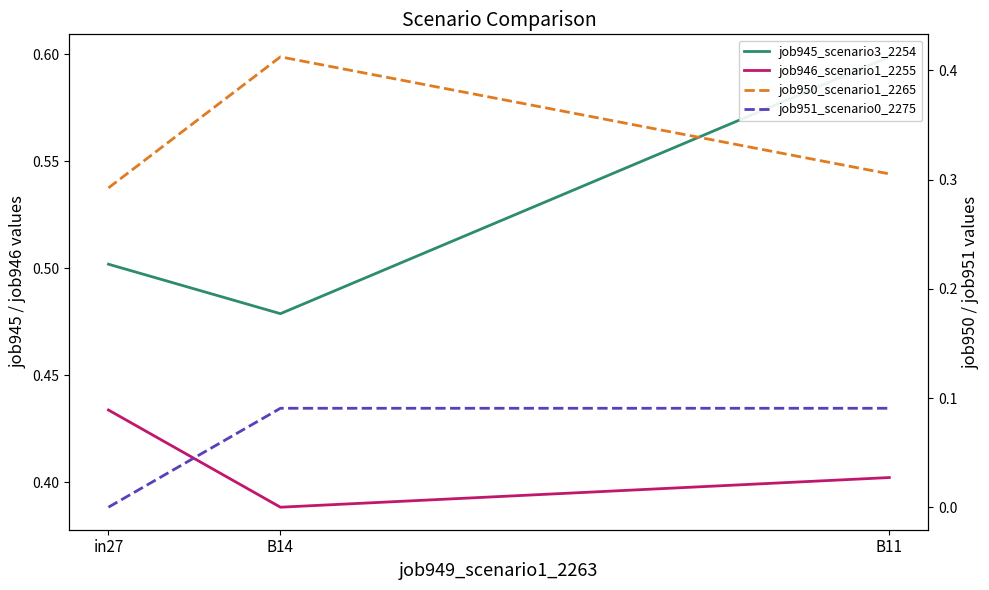

What are all the series names shown in the legend?

job945_scenario3_2254, job946_scenario1_2255, job950_scenario1_2265, job951_scenario0_2275